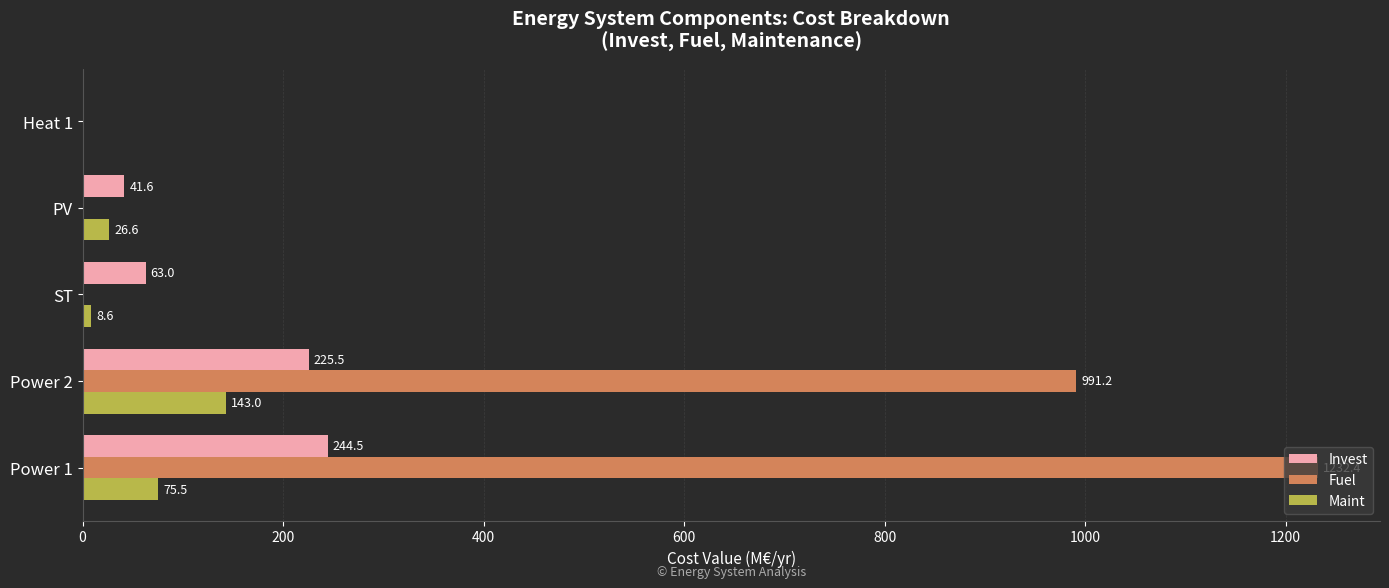

What are all the series names shown in the legend?

Invest, Fuel, Maint